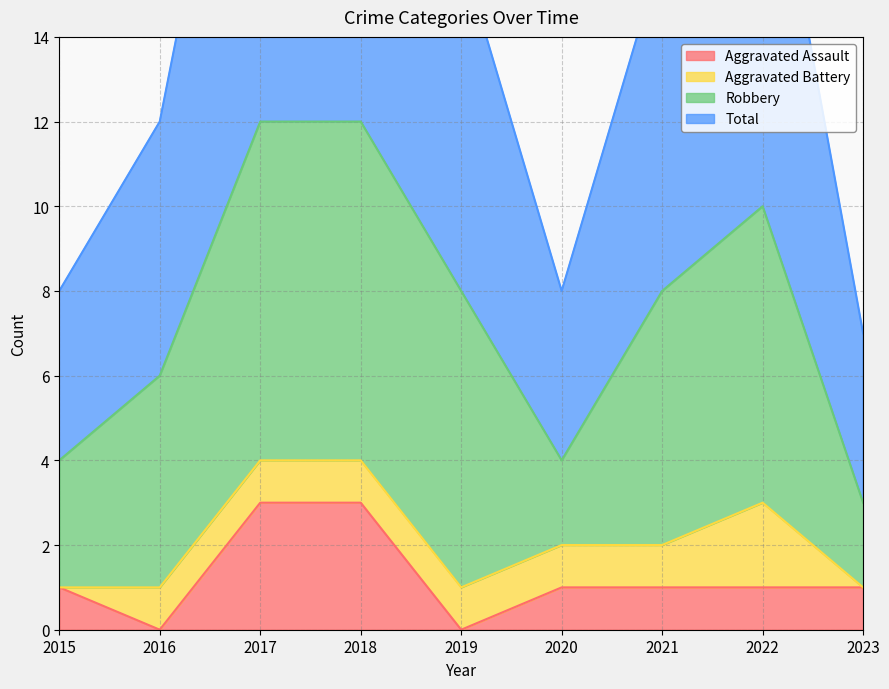

Which series has the widest spread of values?

Total